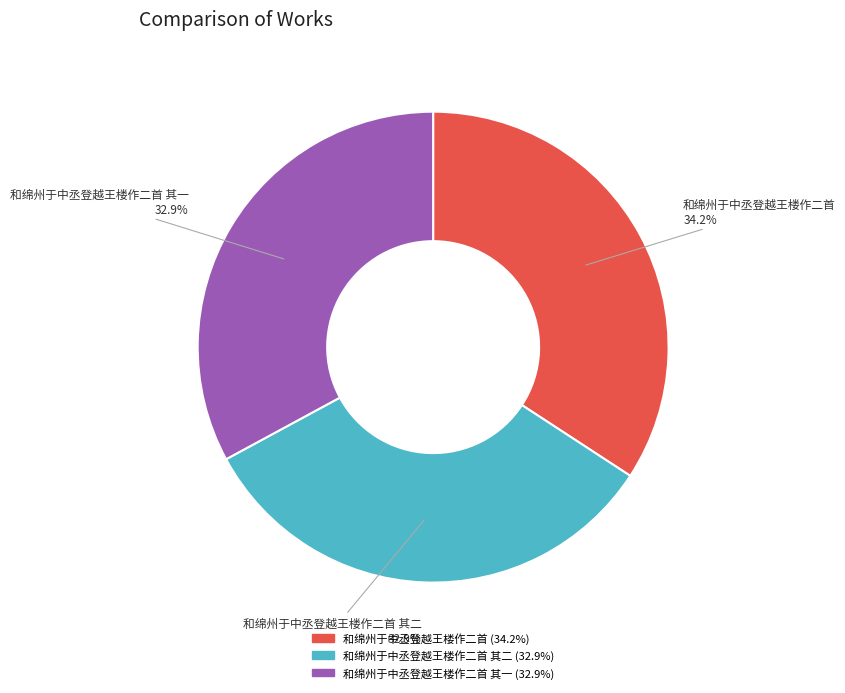

Is there a majority slice in this chart?

No